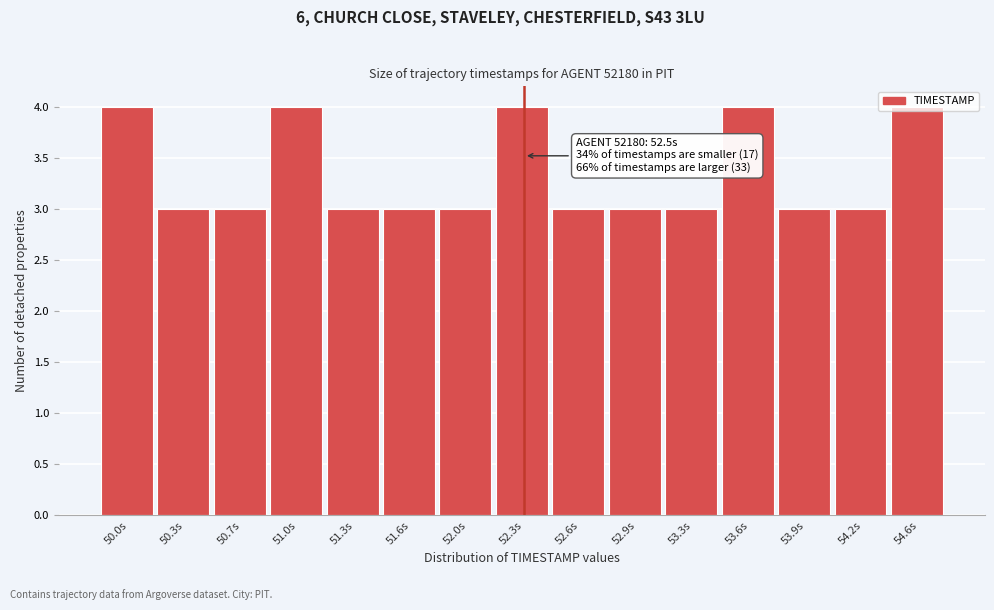

What is the ratio of the value at 51.0s to the value at 50.7s?

1.3